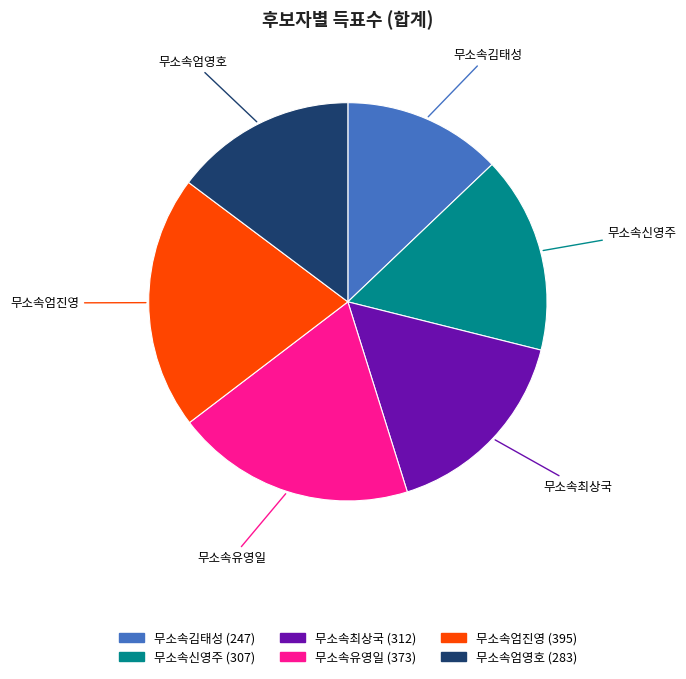

How many segments does this pie chart have?

6